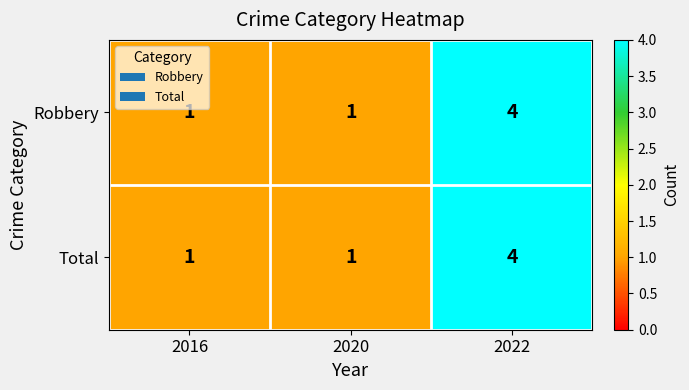

Reading left to right, extract all data points from this chart.

Robbery: 1	1	4
Total: 1	1	4